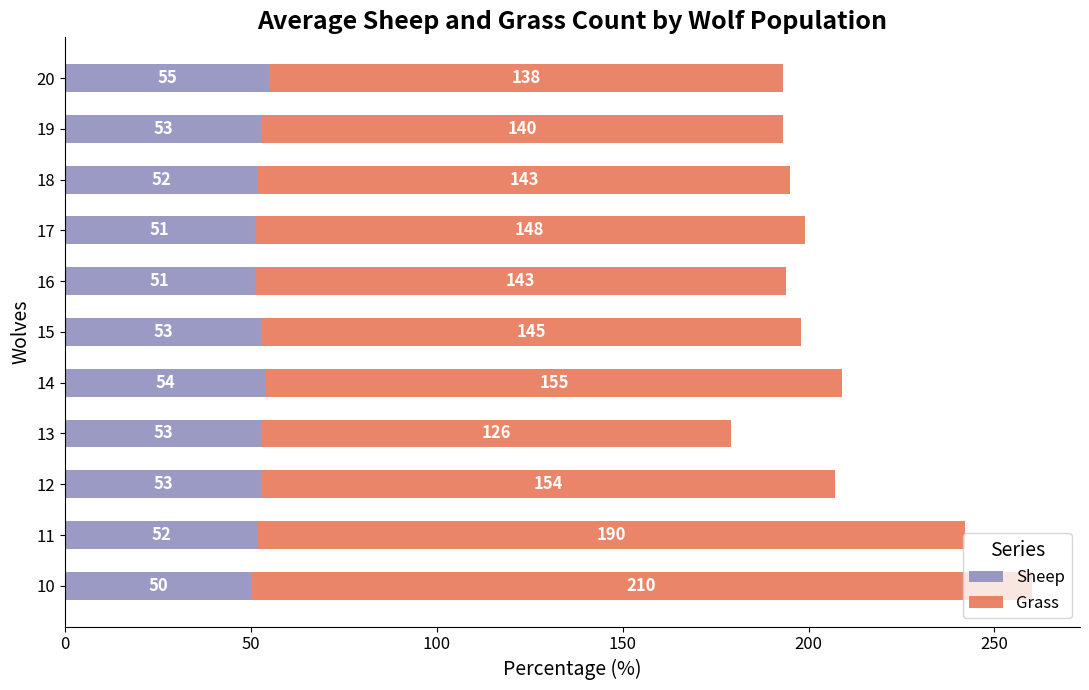

What is the minimum value for Sheep?

50